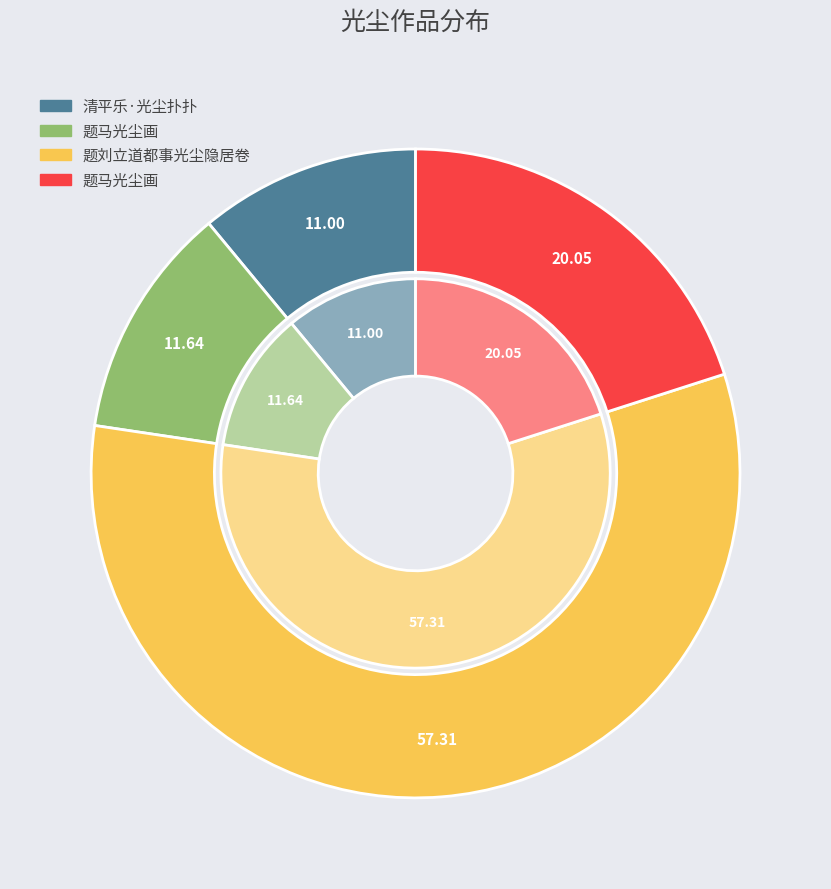

What is the smallest slice in the pie chart?

清平乐·光尘扑扑